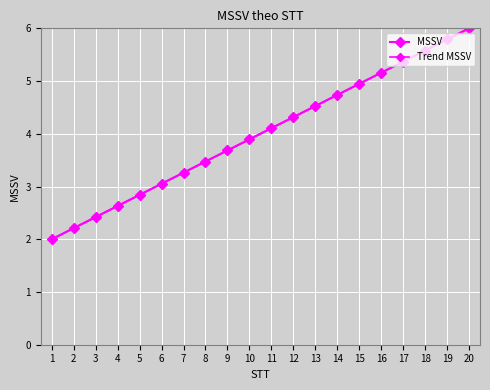

The MSSV series shows 3.5 at 8. True or false?

True